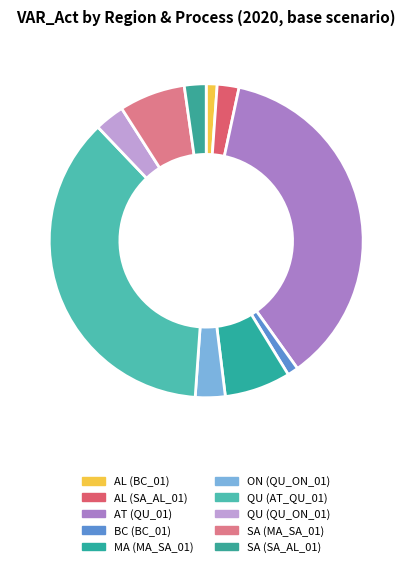

How many slices are in this pie chart?

10